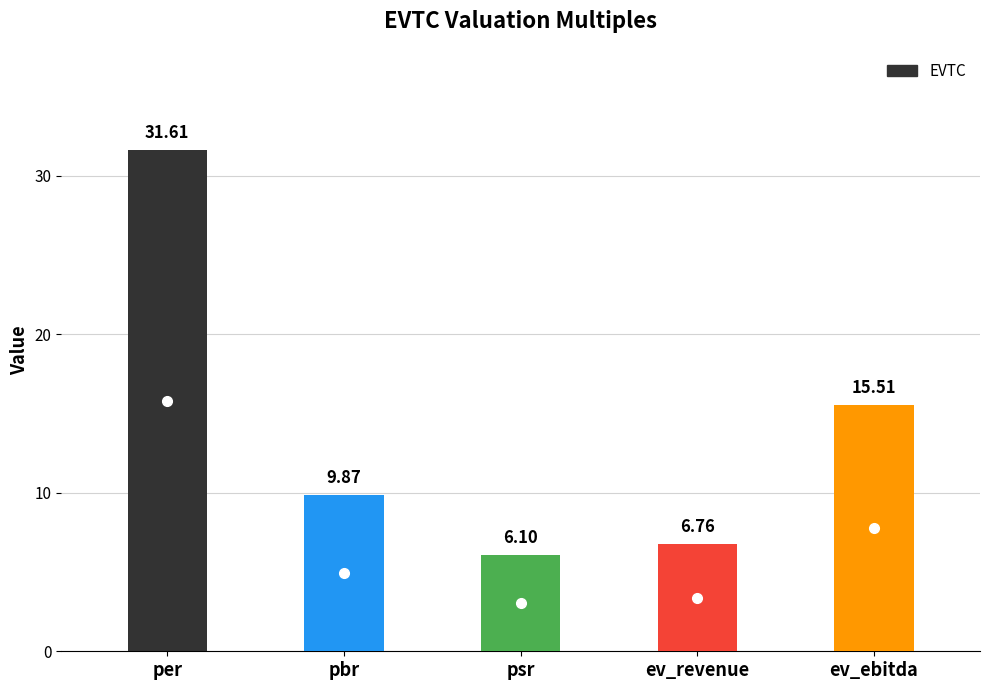

The value at ev_revenue is 3.7. True or false?

False